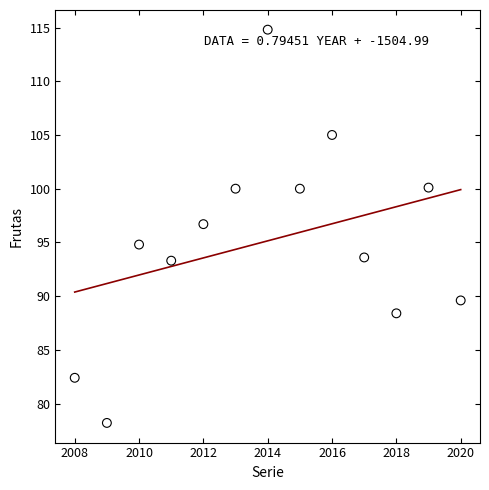

What Y value in the scatter plot is closest to 96?

96.7